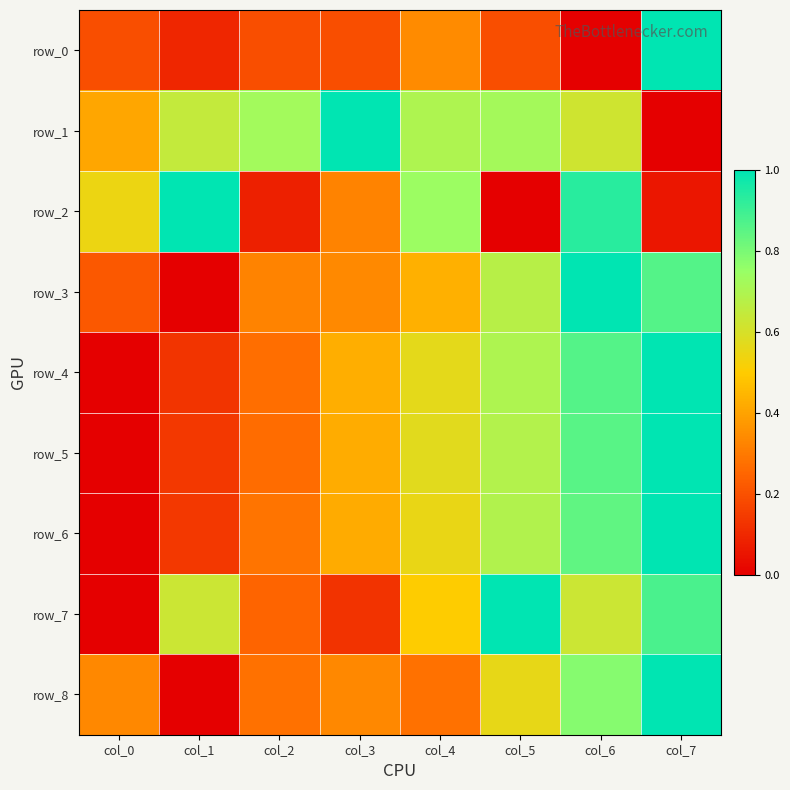

Count the number of data series in this chart.

9